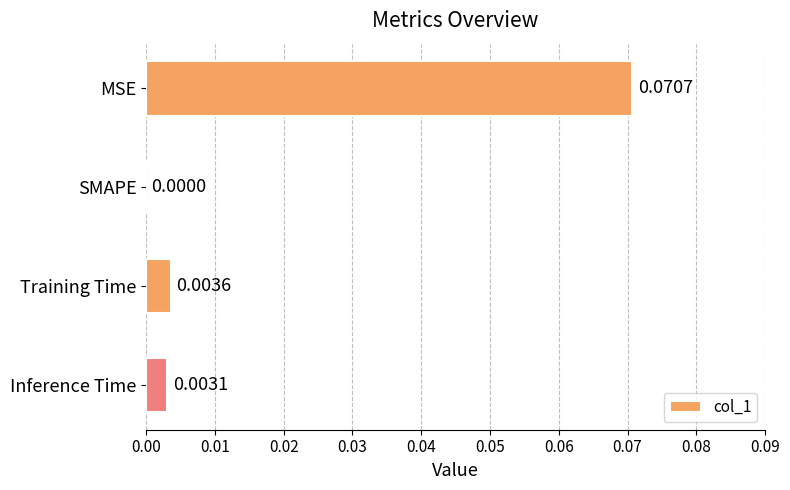

Are the bars horizontal?

Yes